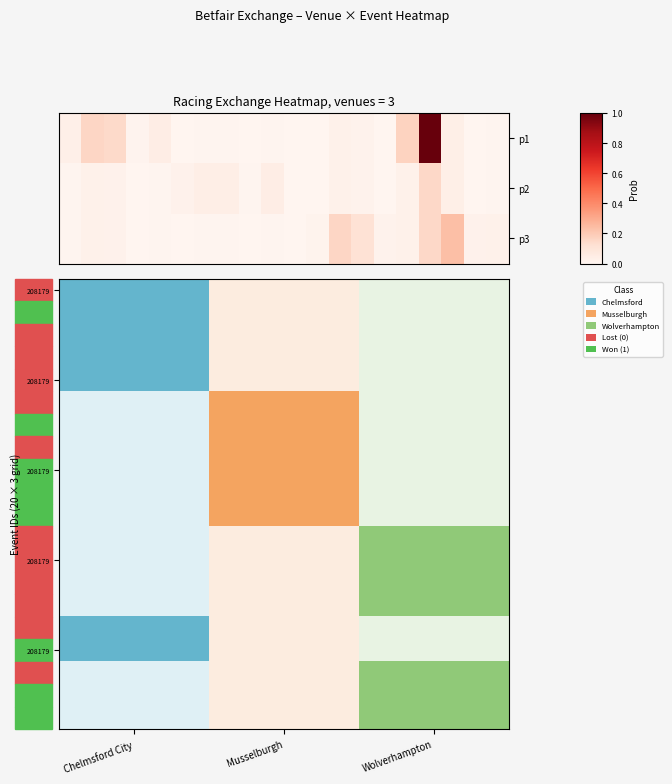

Count the number of data series in this chart.

3